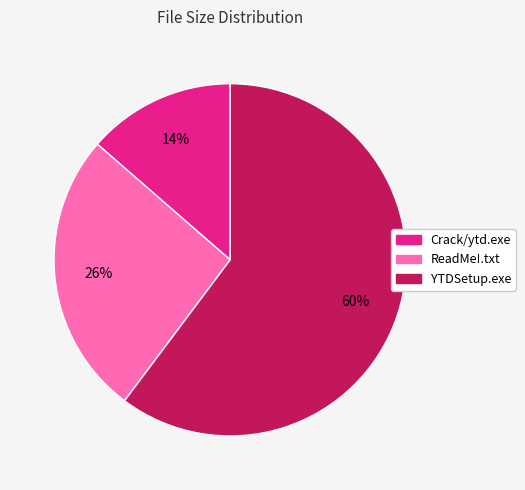

Which has a higher value, YTDSetup.exe or Crack/ytd.exe?

YTDSetup.exe